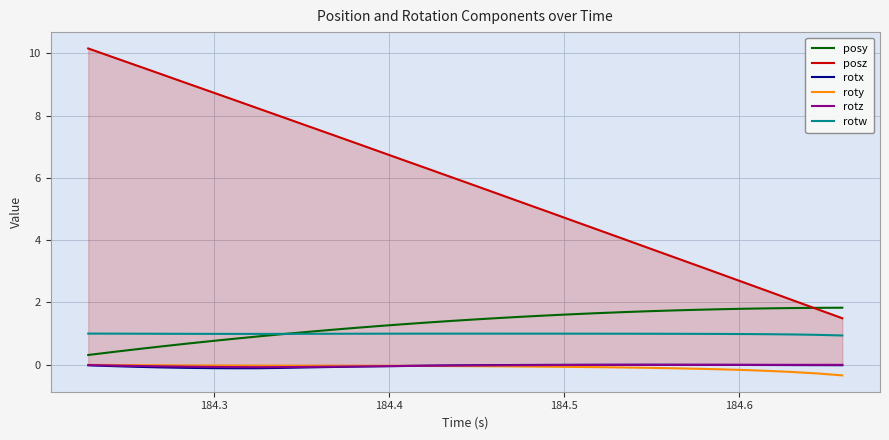

Which series has the largest total across all categories?

posz